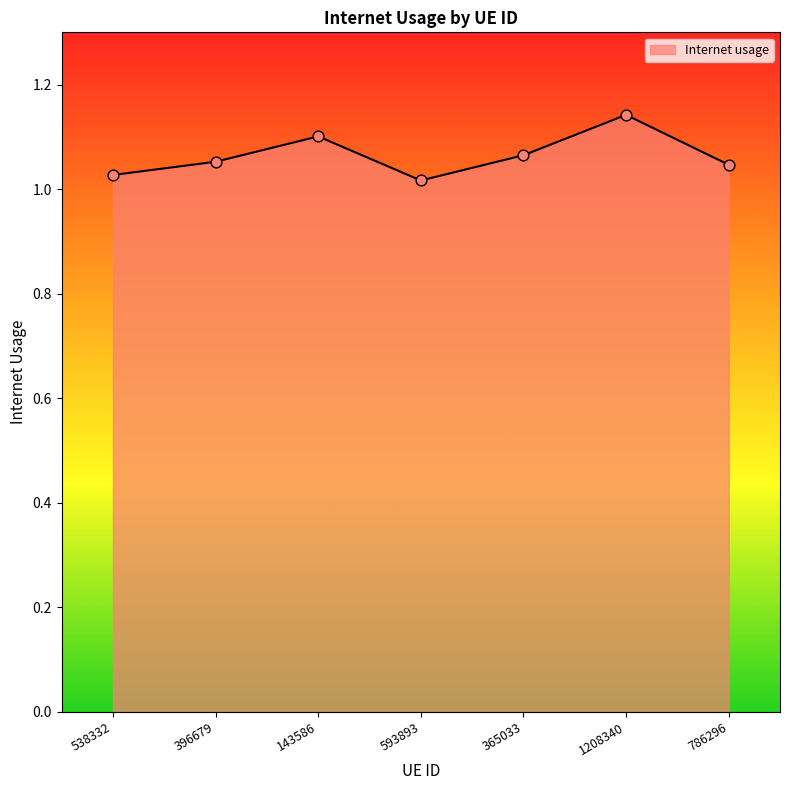

Approximately how many times larger is the value at 538332 compared to 143586?

0.9